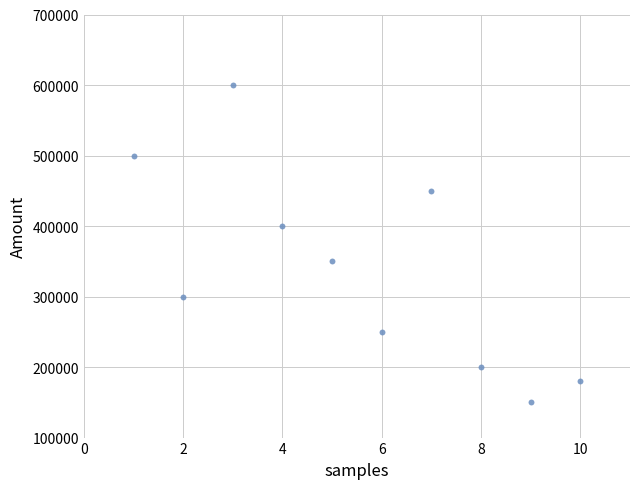

What is the range of X values (max minus min)?

9